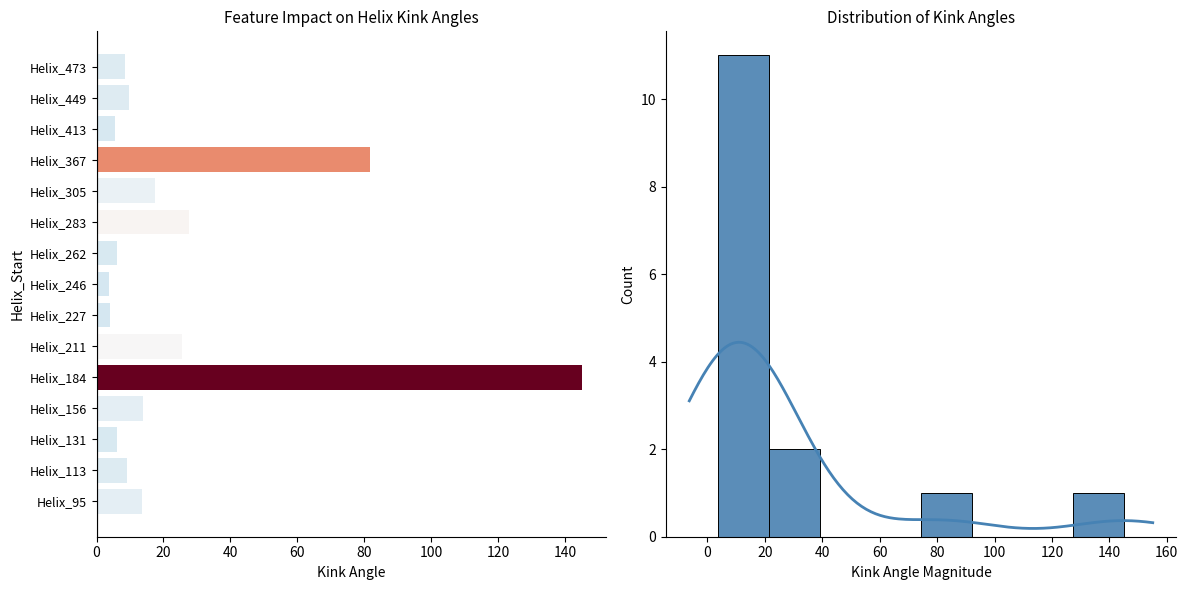

What is the average value?

25.2